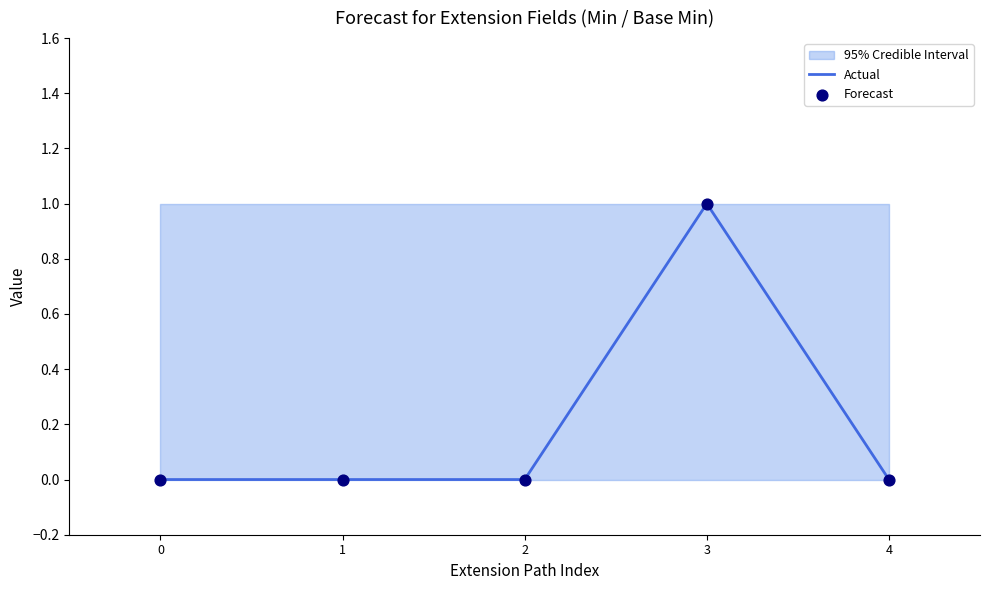

At which category is the sum across all series the highest?

3